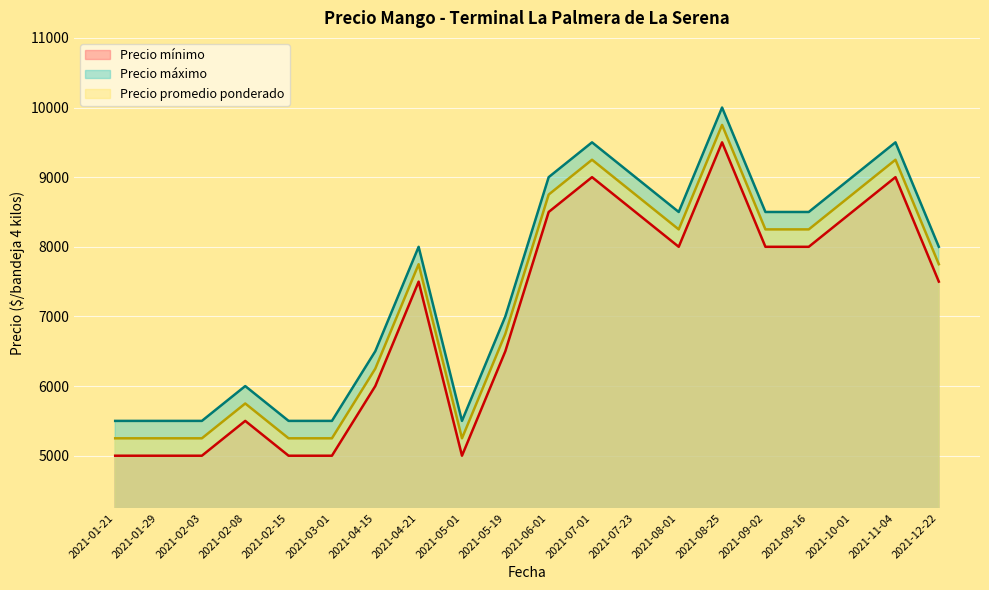

List the series in order of their peak value, lowest first.

Precio mínimo, Precio promedio ponderado, Precio máximo